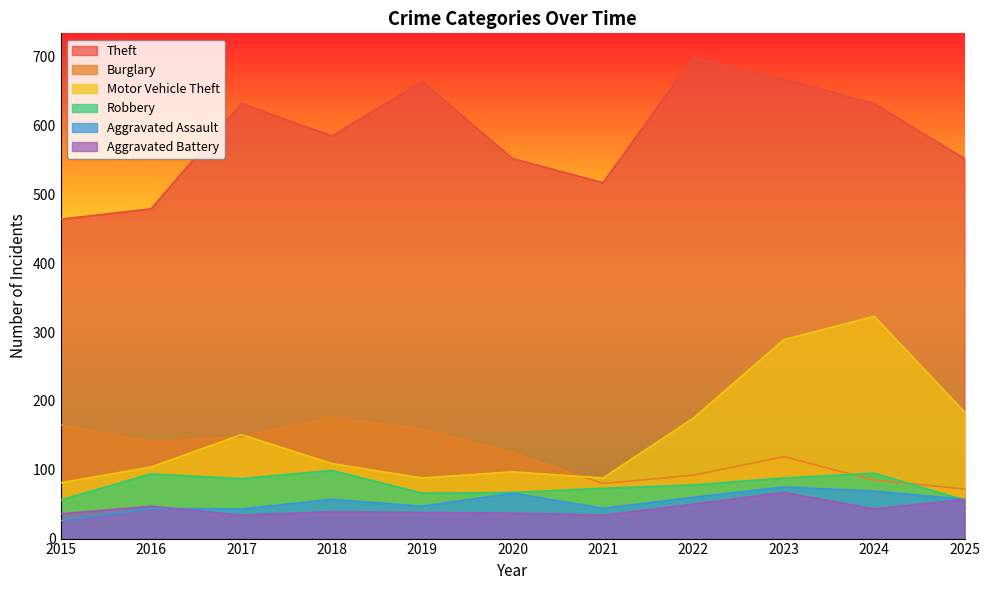

Is it true that Theft equals 742 at 2020?

False